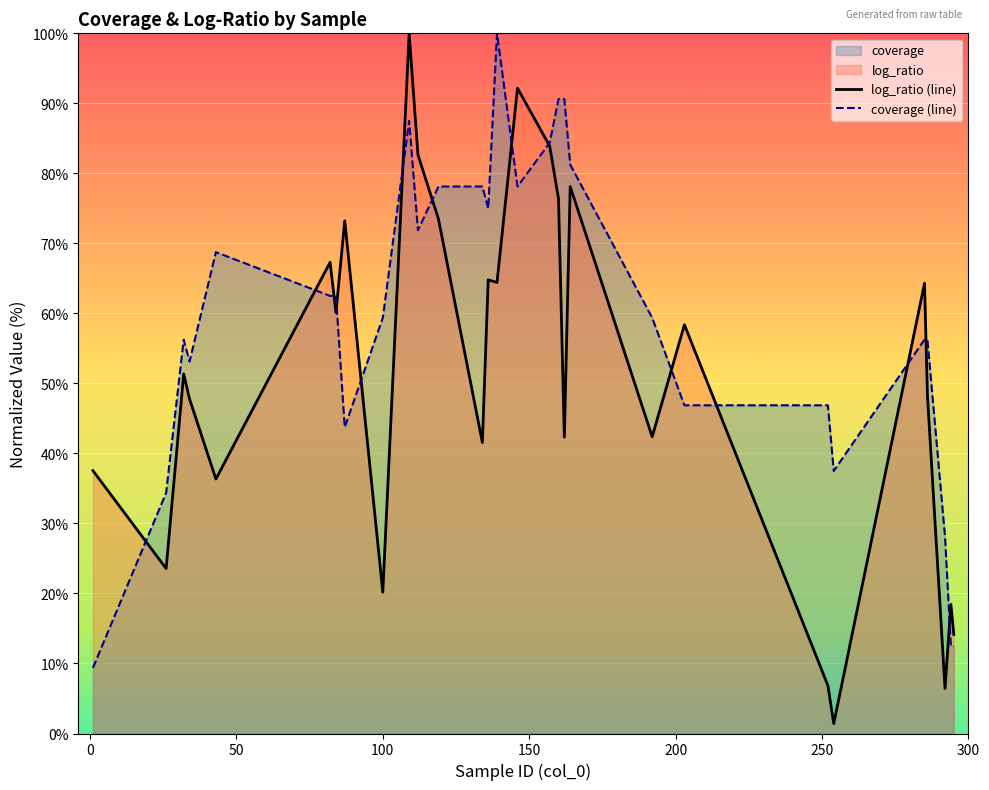

Which series changed the most between 22 and 28?

coverage (line)